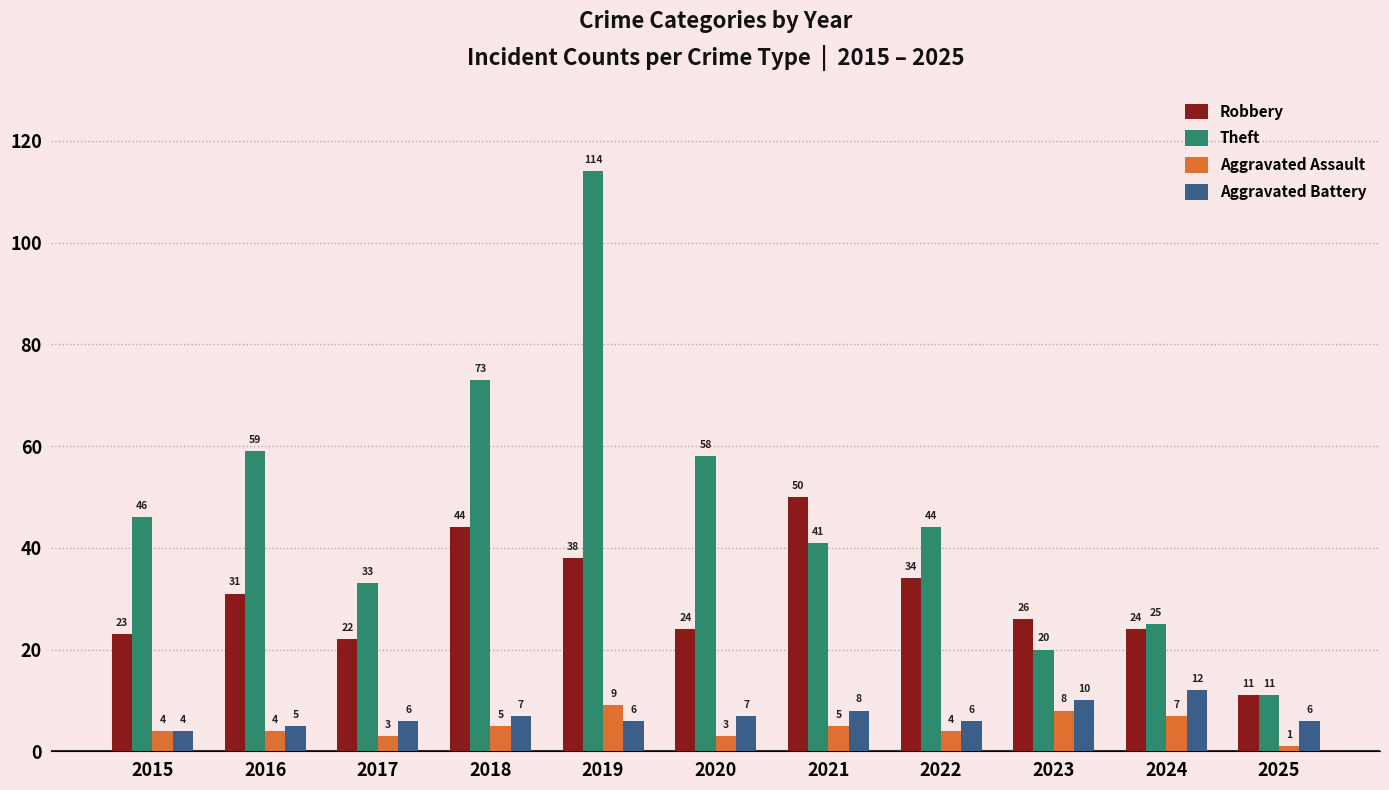

What is the average value of the Robbery series?

30